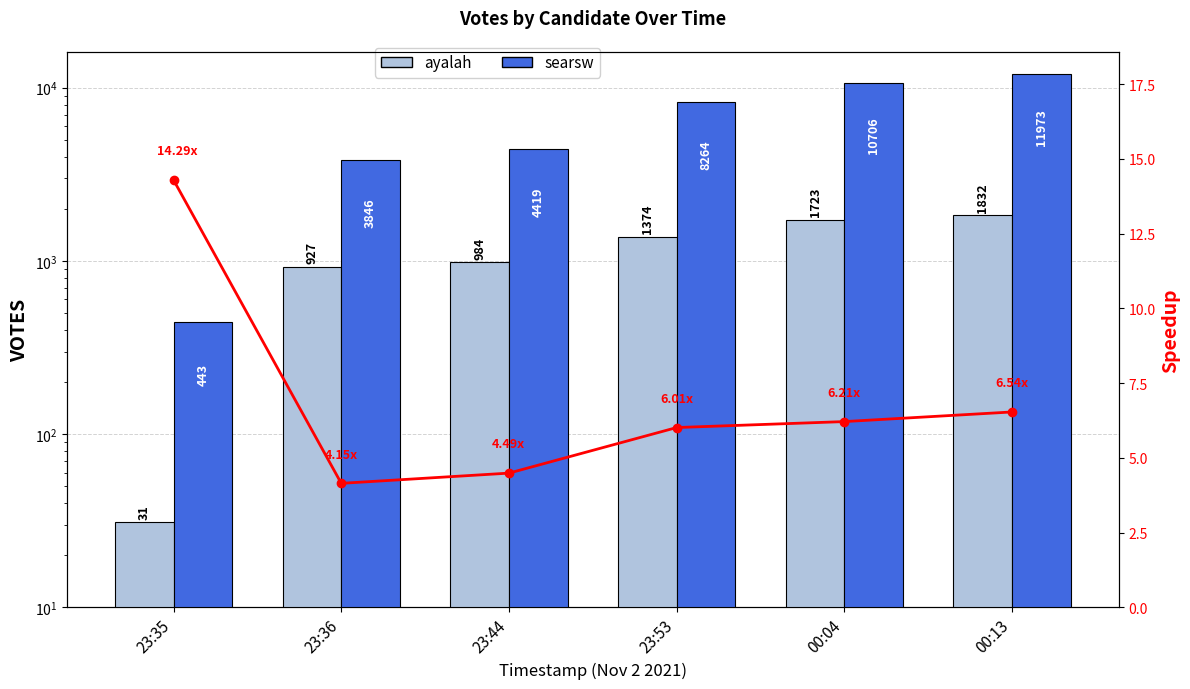

How many groups of bars are there?

6